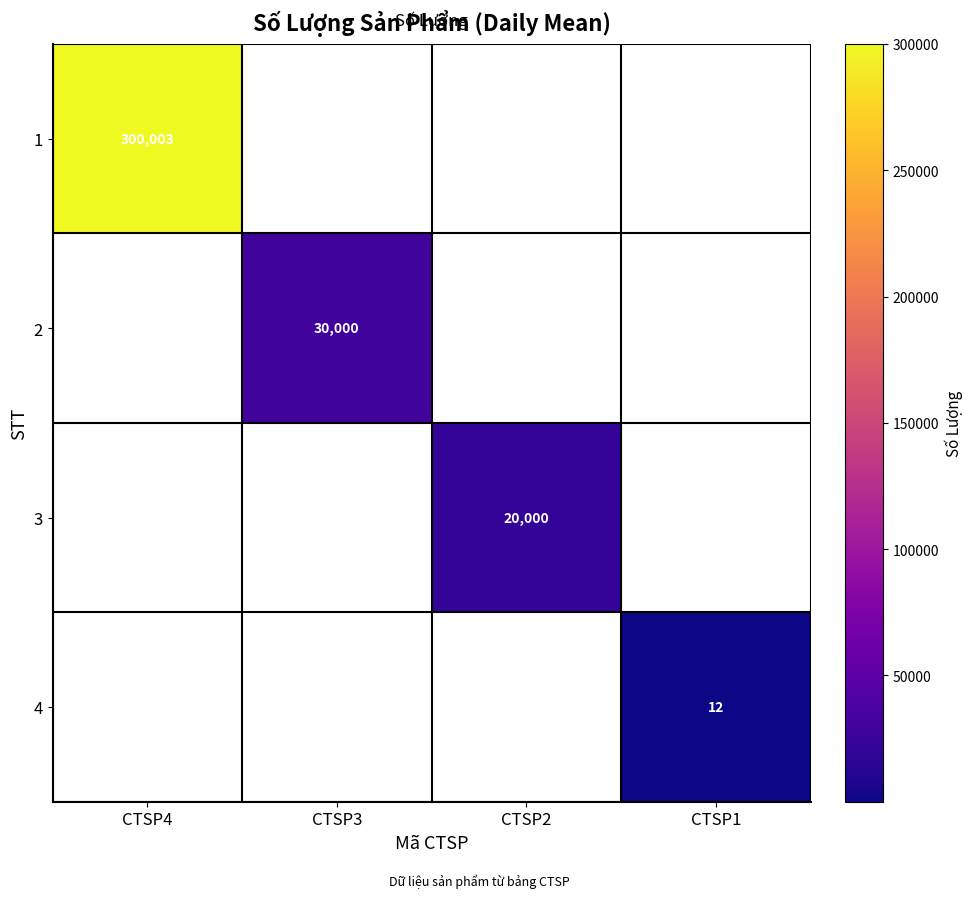

How many categories are shown in the chart?

4